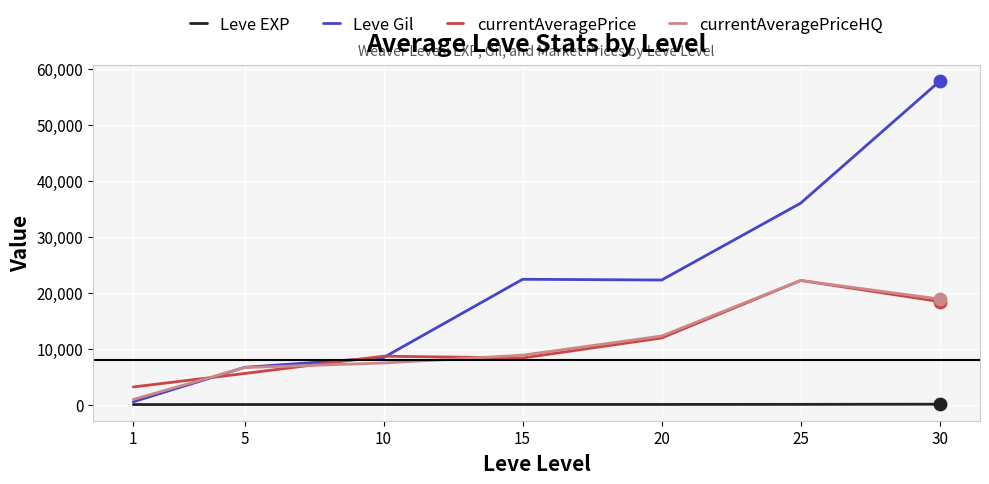

Which series has the widest spread of values?

Leve Gil